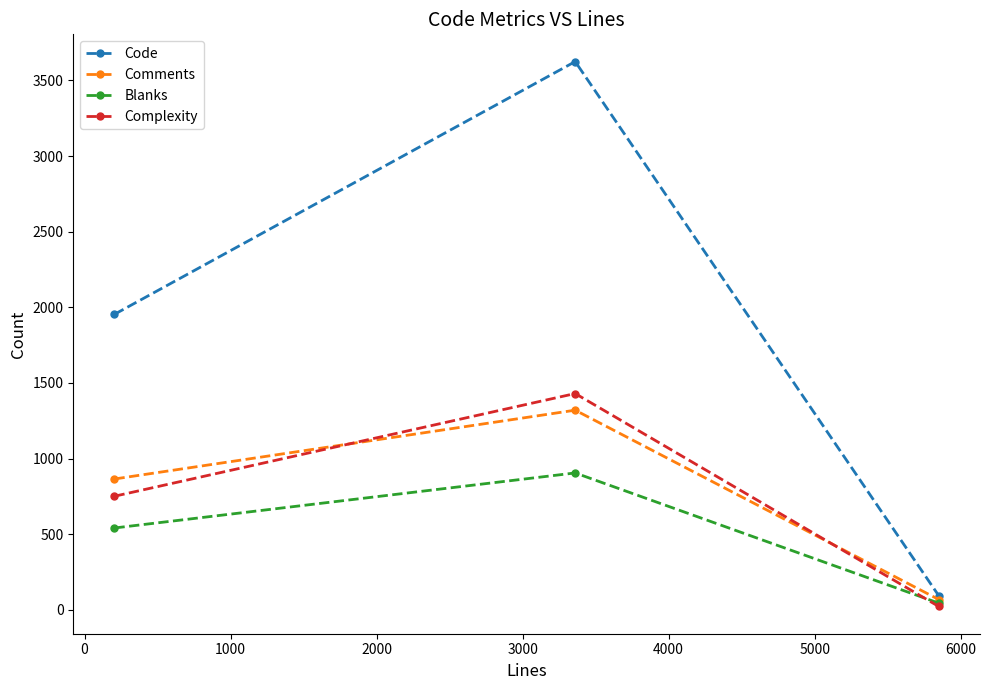

What is the maximum value for Code?

3625